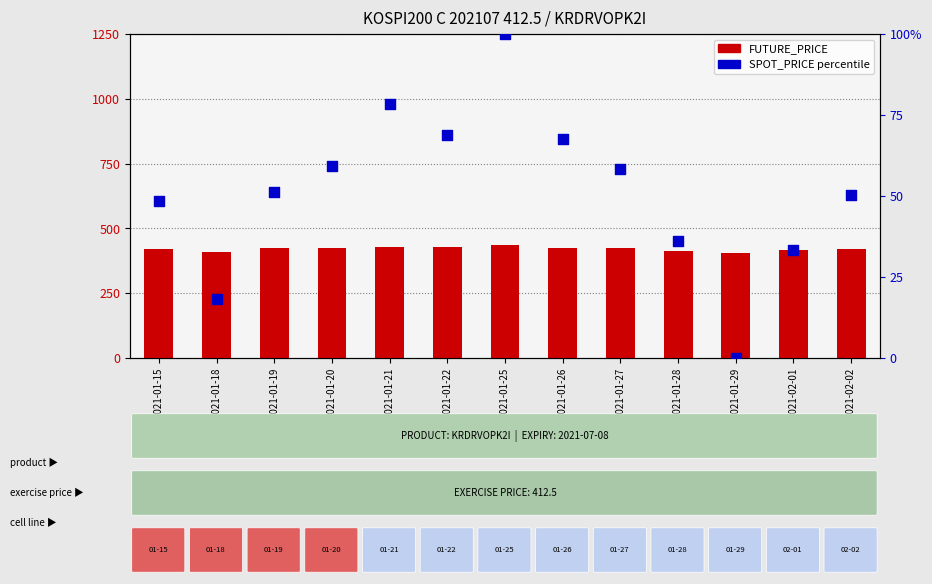

Which series contains the highest Y value?

FUTURE_PRICE